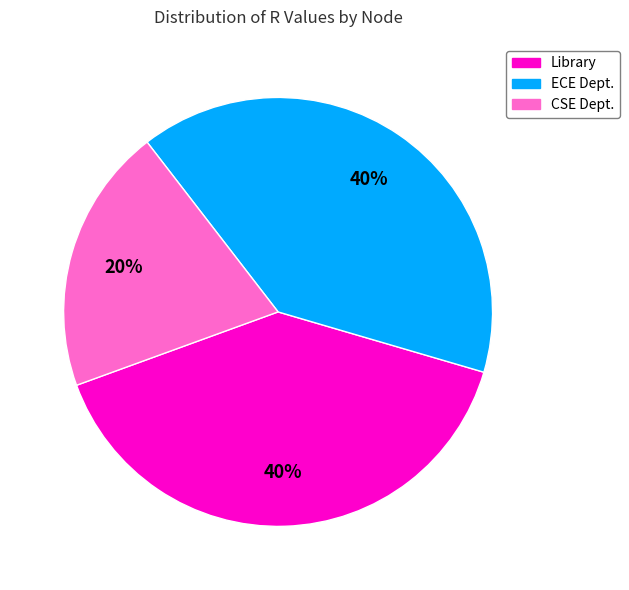

Combined, do CSE Dept. and Library account for over 50%?

Yes